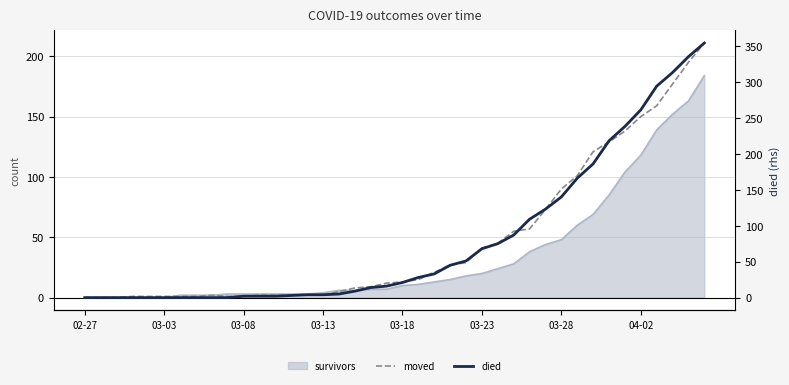

True or false: died has more than 2 points higher than both neighbors.

False